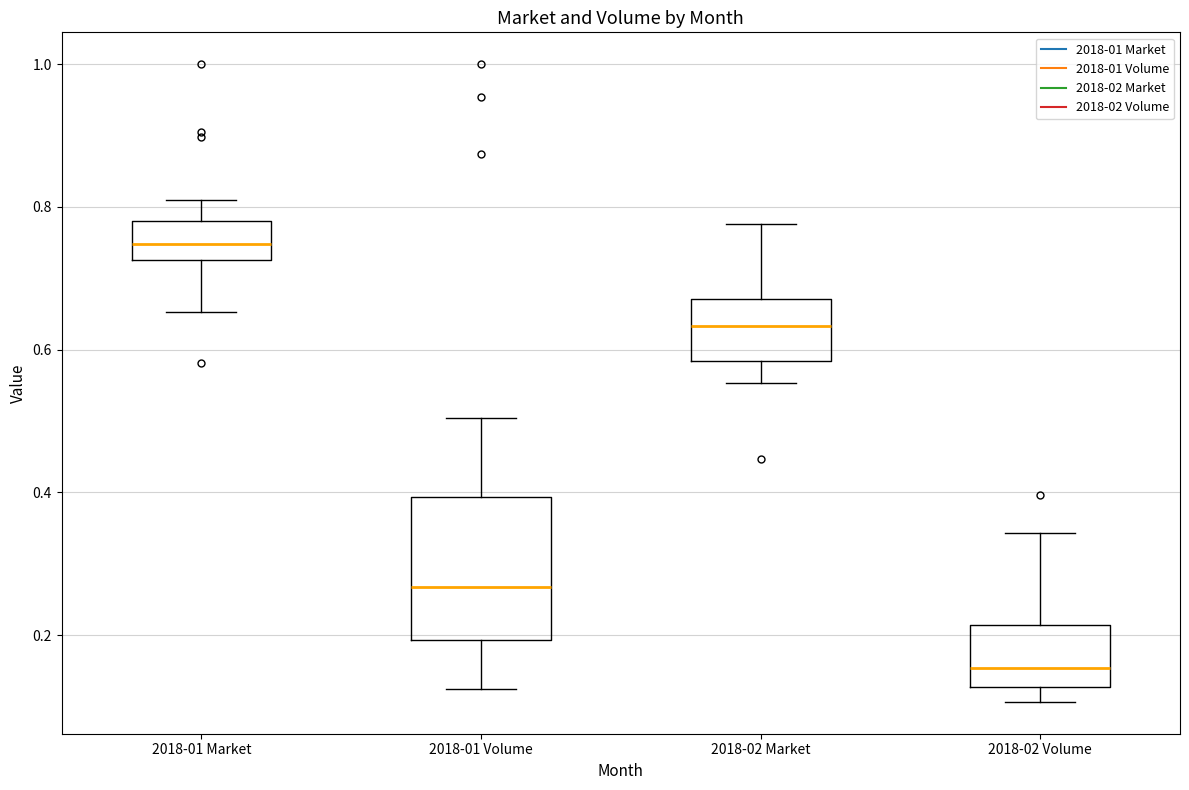

Comparing the boxes themselves (not the whiskers), which one is the tallest?

2018-01 Volume